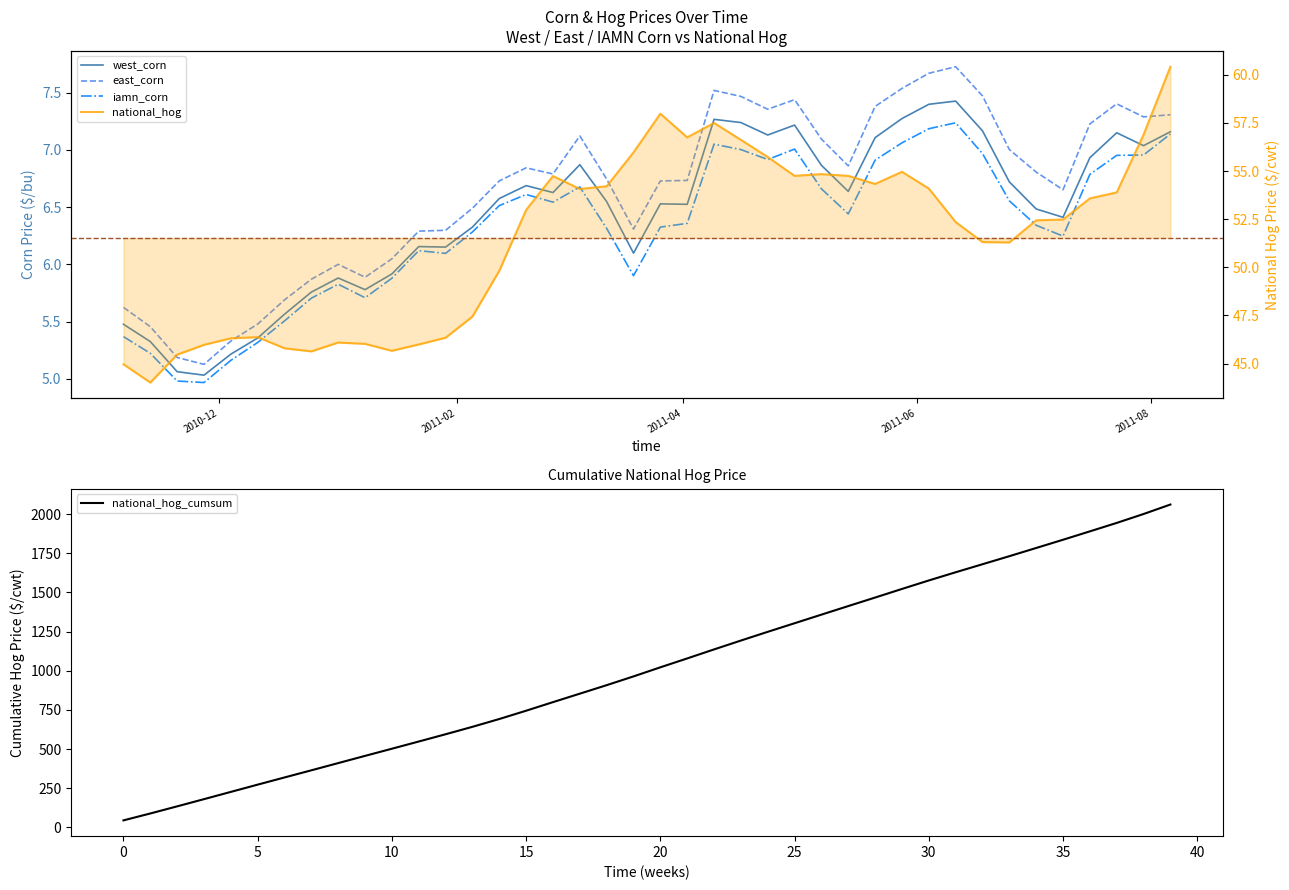

What is the minimum value for national_hog_cumsum?

45.0